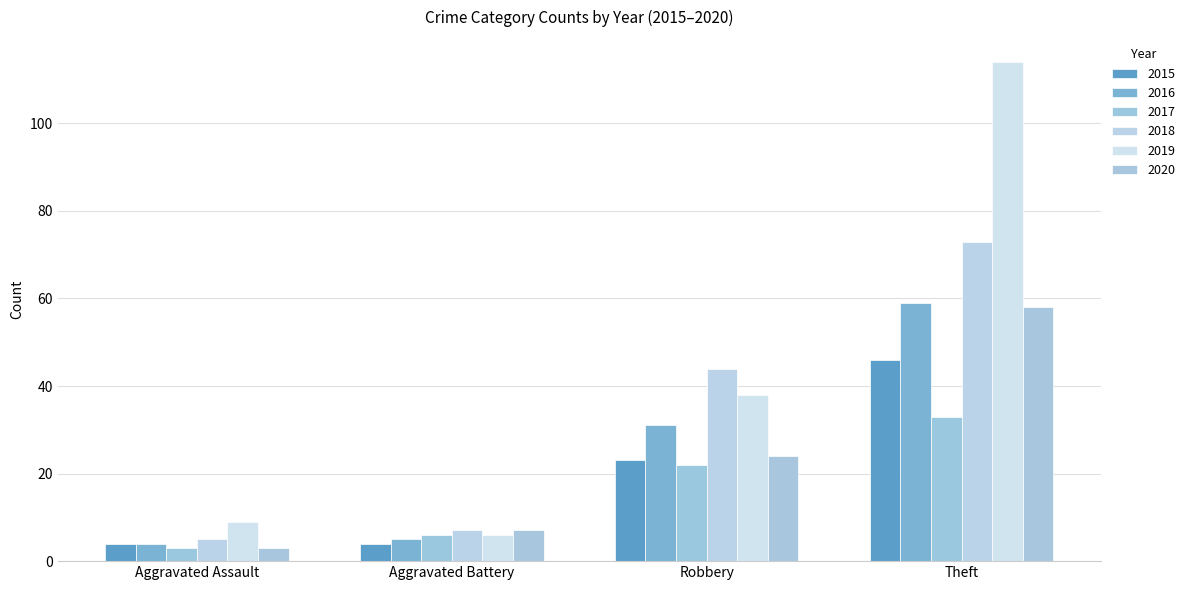

What is the lowest value of the 2017 series?

3